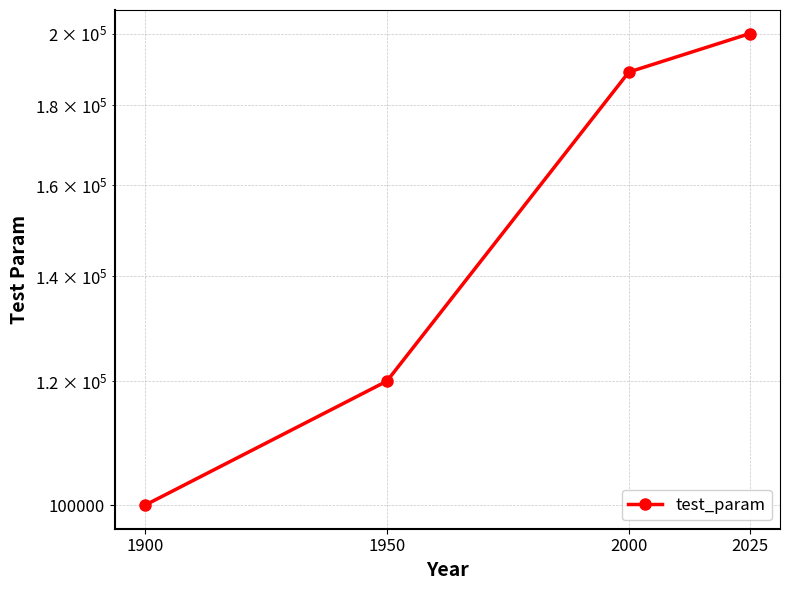

What is the value of the 1st point from the left?

100000